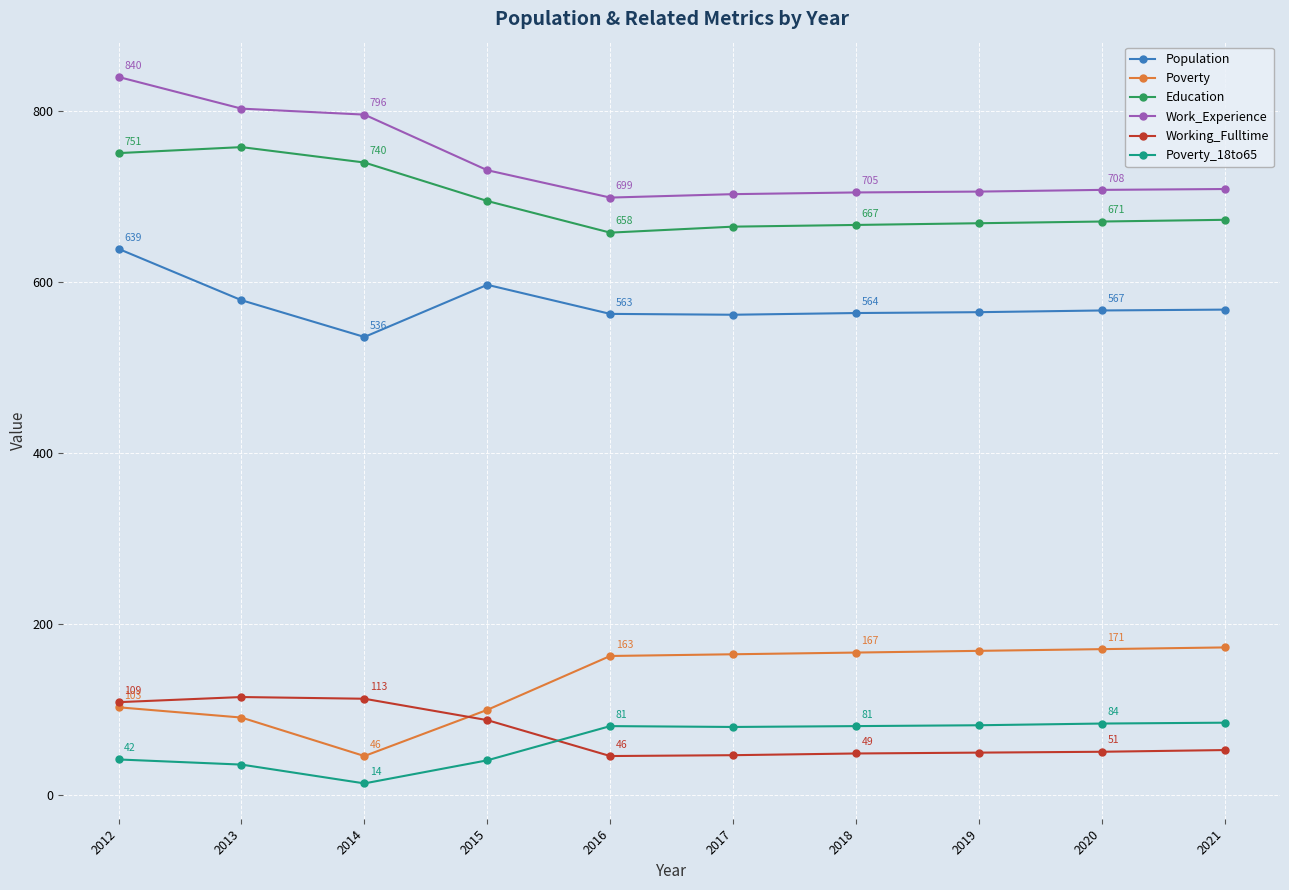

The Poverty series shows 91 at 2013. True or false?

True